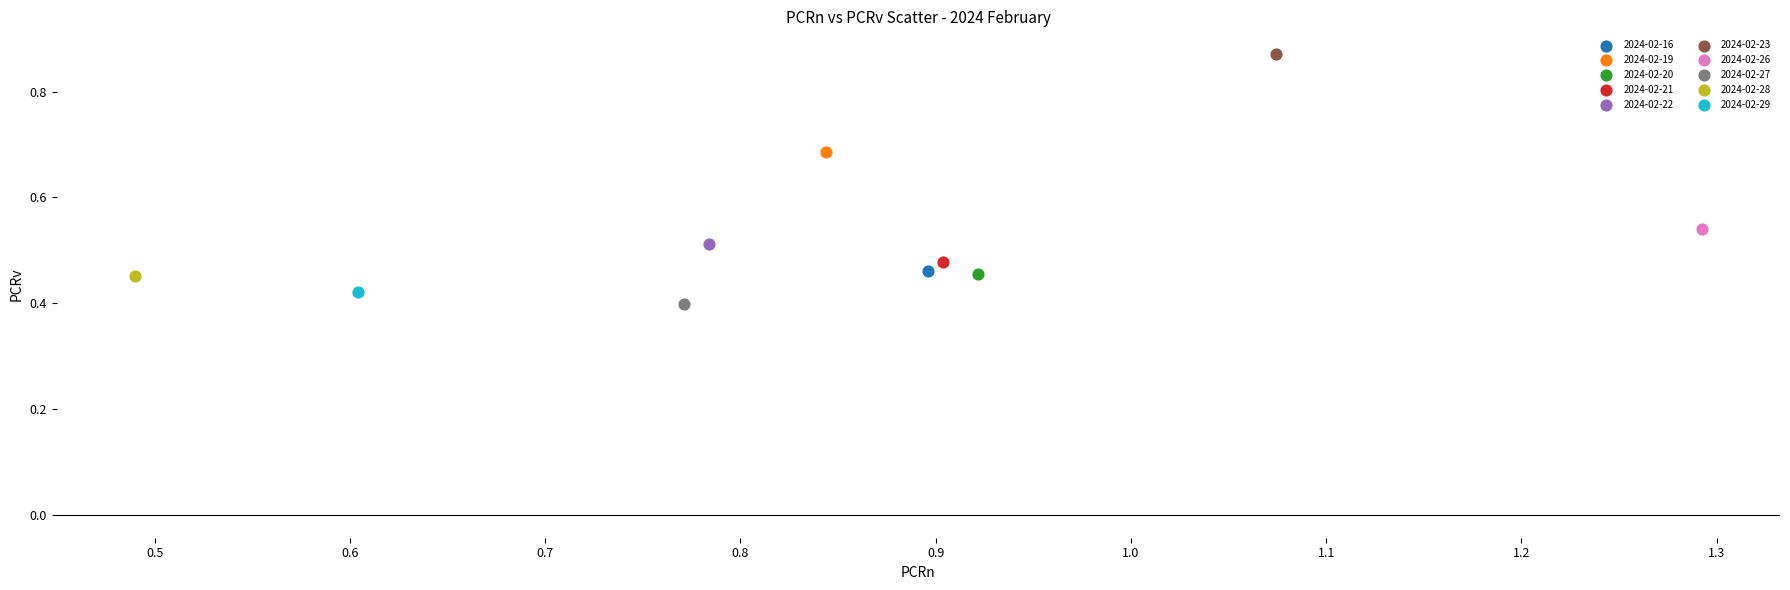

What are all the series names shown in the legend?

2024-02-16, 2024-02-19, 2024-02-20, 2024-02-21, 2024-02-22, 2024-02-23, 2024-02-26, 2024-02-27, 2024-02-28, 2024-02-29